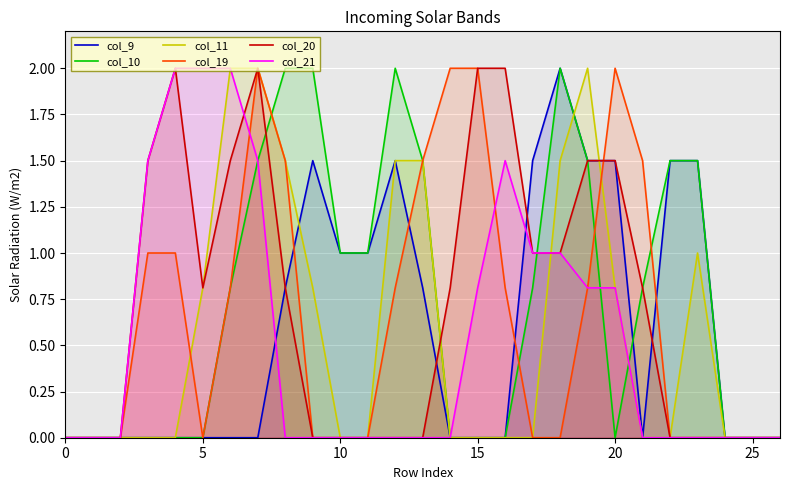

Where do col_10 and col_11 first cross each other?

7 and 8